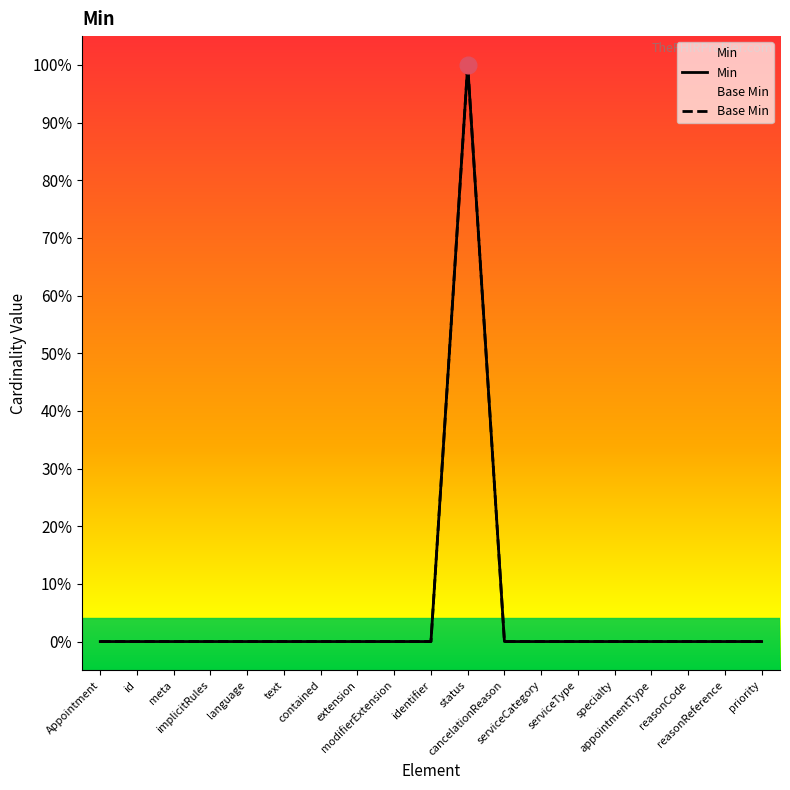

How many lines are shown in the chart?

2